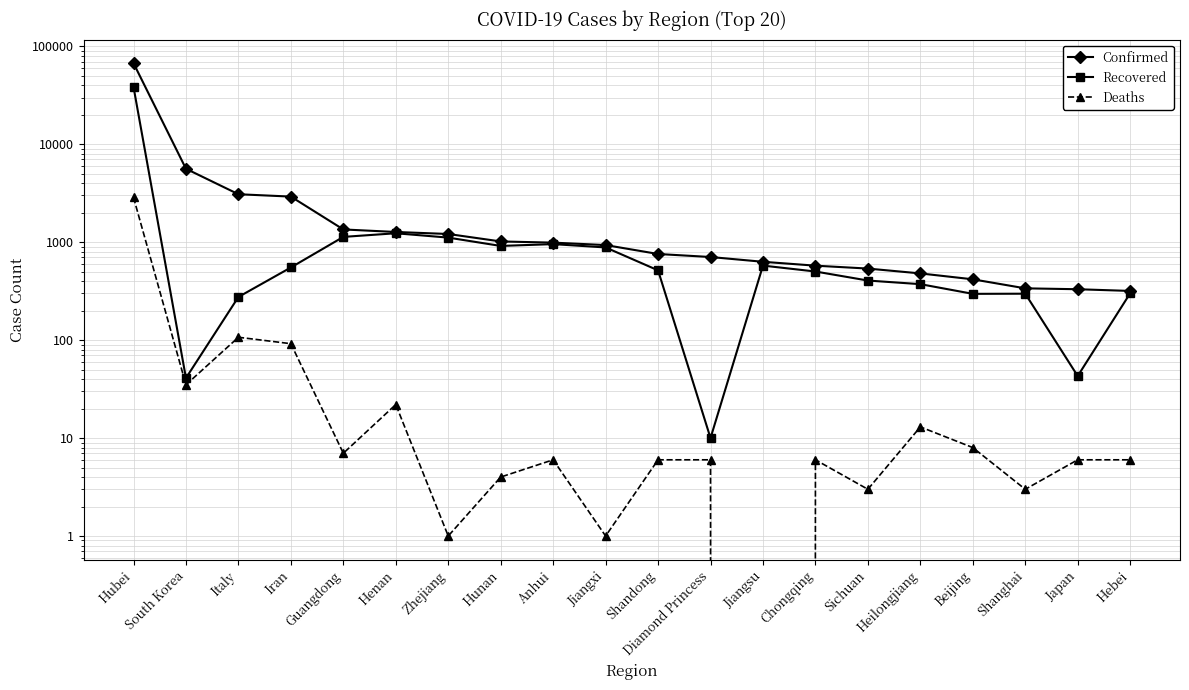

At which category is the sum across all series the highest?

Hubei